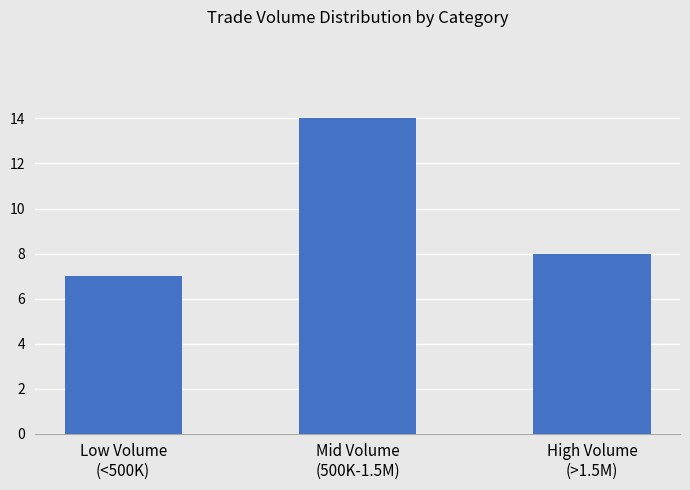

Approximately how many times larger is the value at Low Volume
(<500K) compared to High Volume
(>1.5M)?

0.9